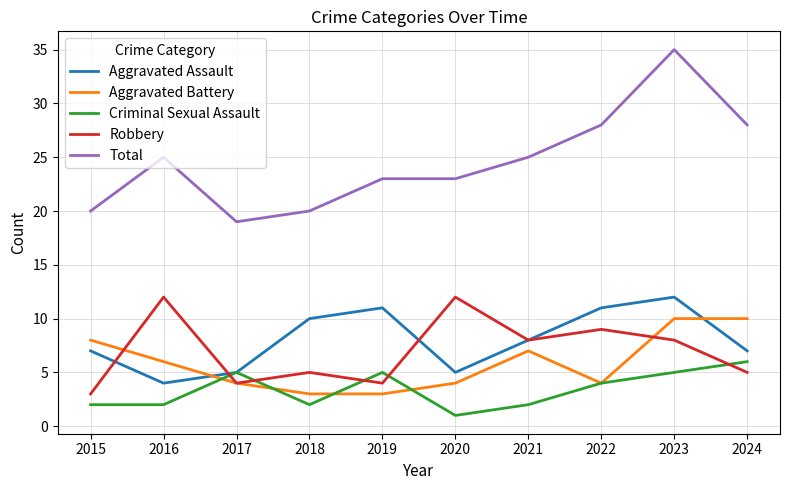

The value of Criminal Sexual Assault at 2015 is 2. True or false?

True